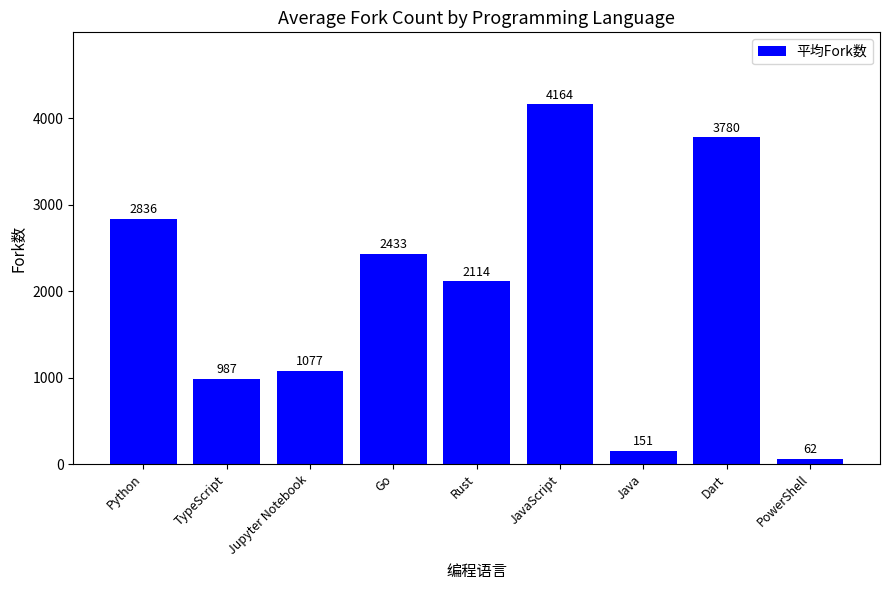

What is the difference between the maximum and minimum values?

4102